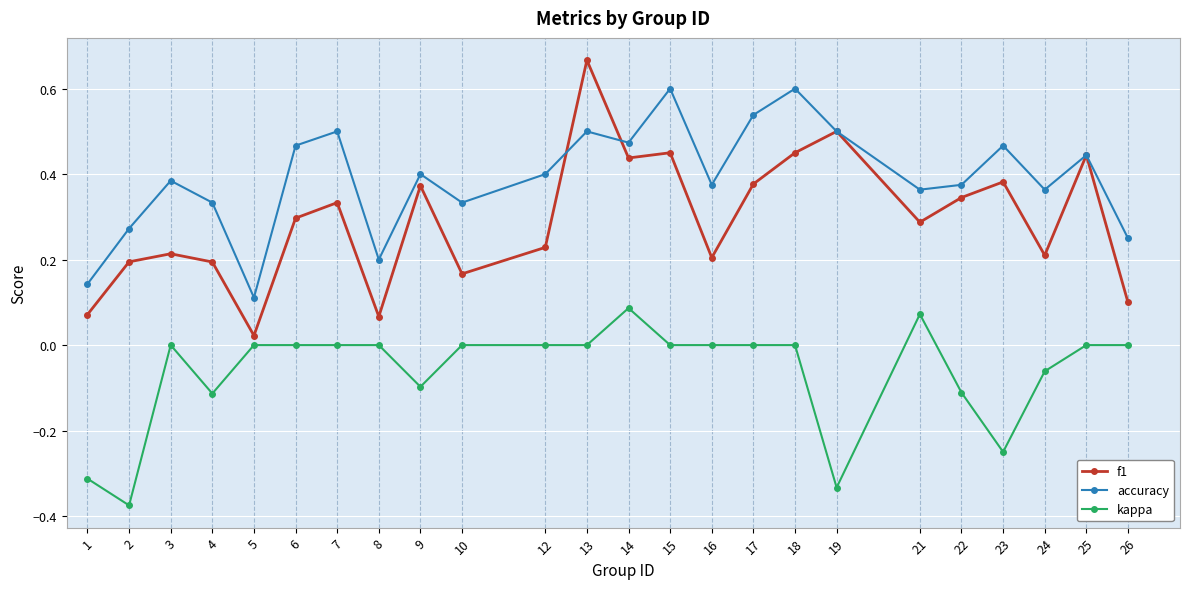

Is it true that f1 equals 0.4 at 25?

True